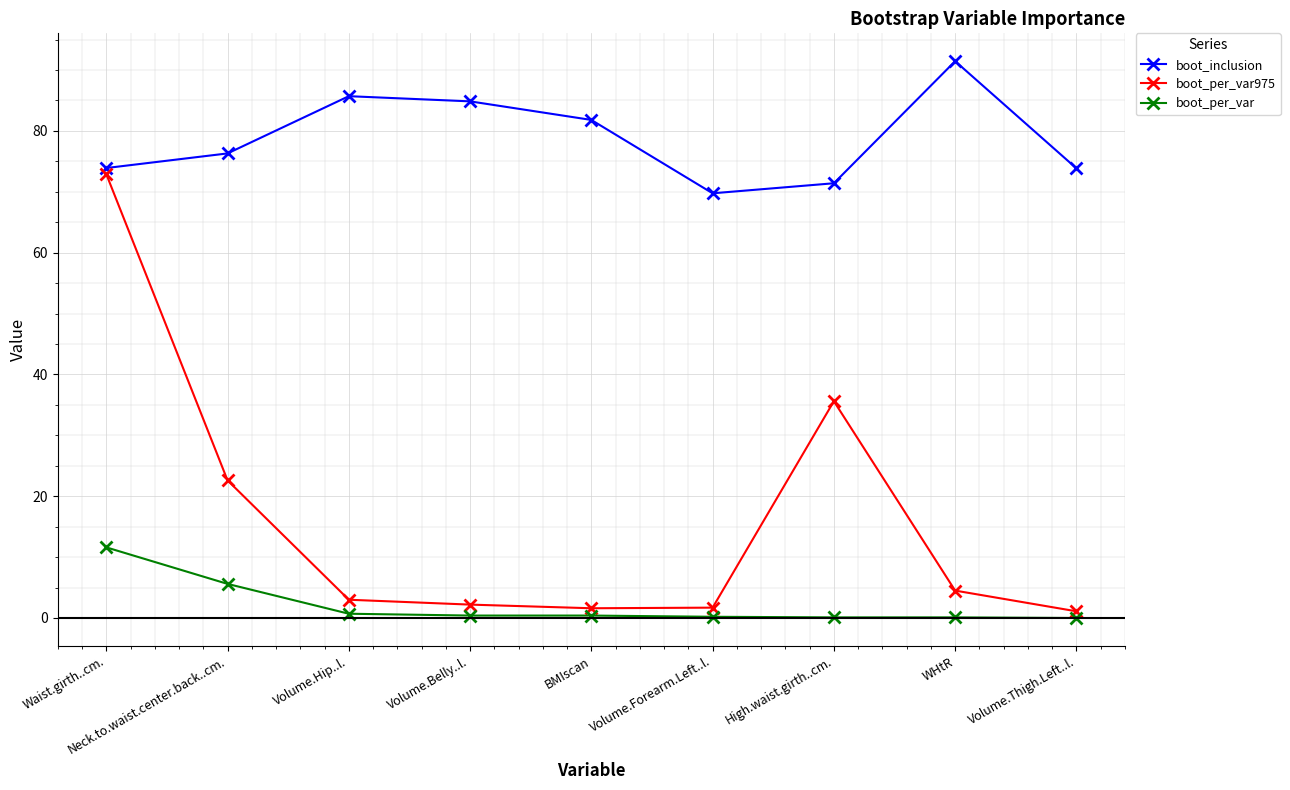

True or false: boot_inclusion has more than 0 points higher than both neighbors.

True